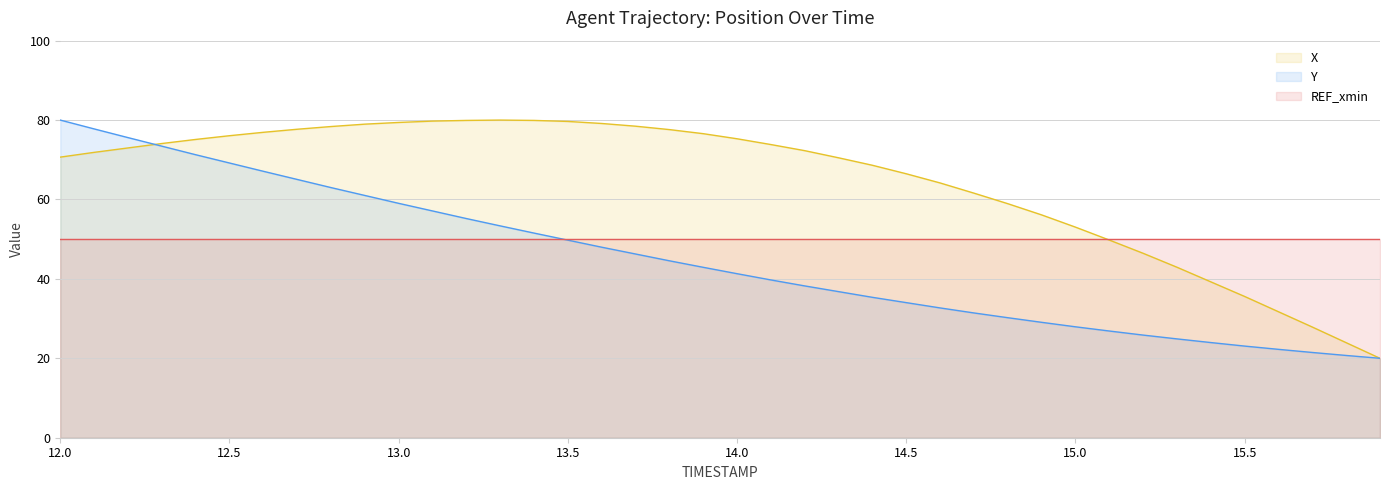

True or false: X and Y cross at least once.

True